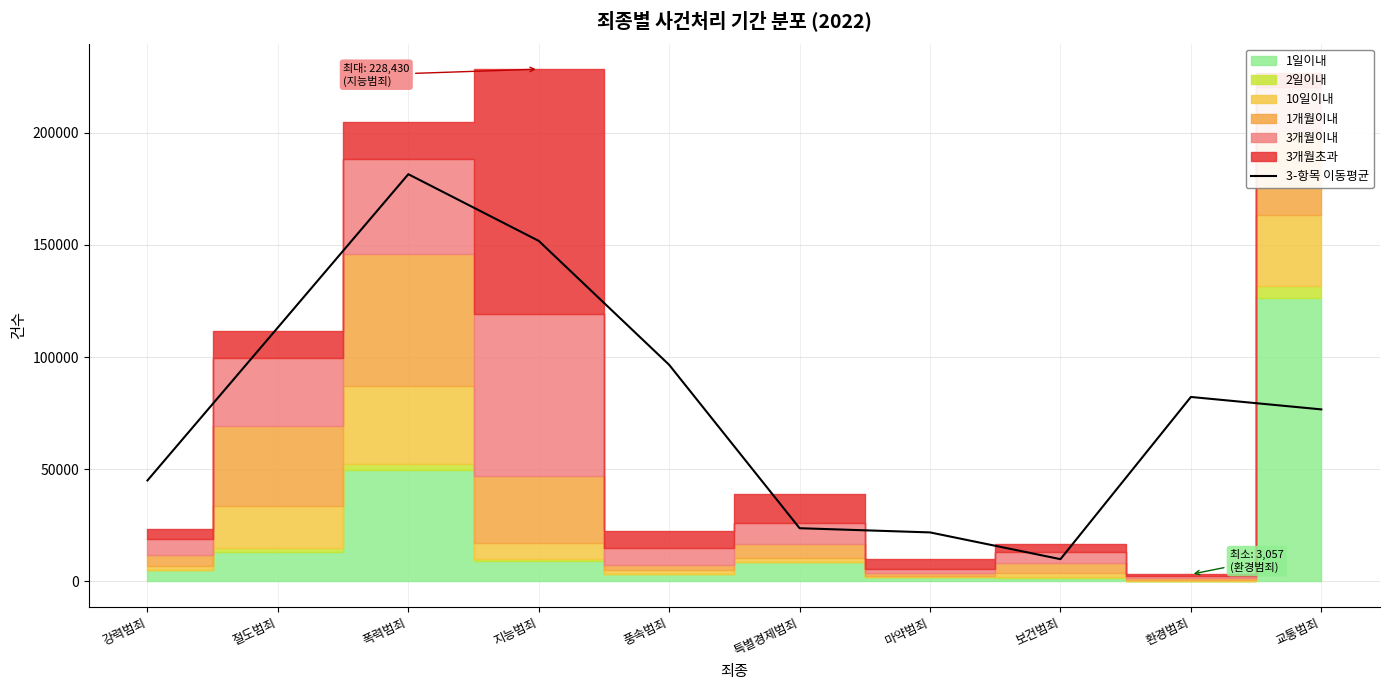

Count the number of categories in the chart.

10